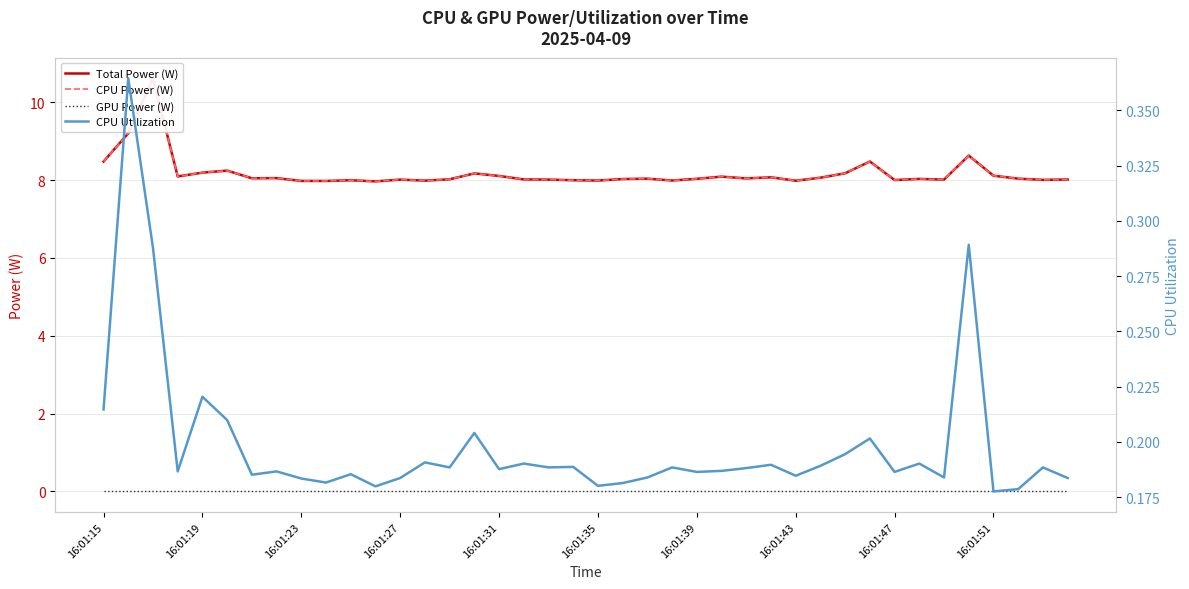

How many lines are shown in the chart?

4